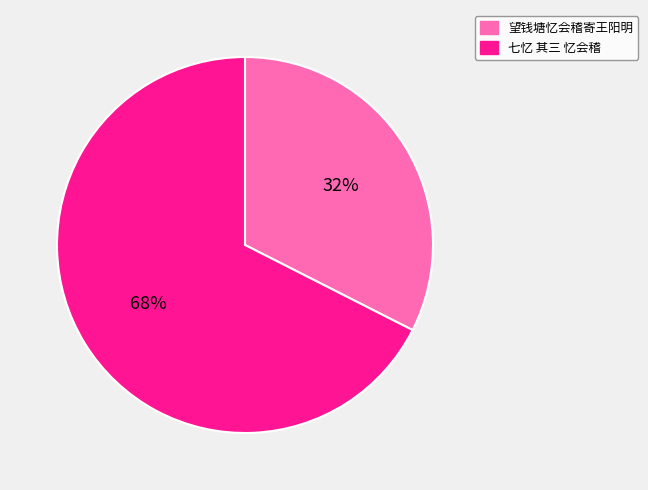

To the nearest percent, what percentage of the pie is 七忆 其三 忆会稽?

68%